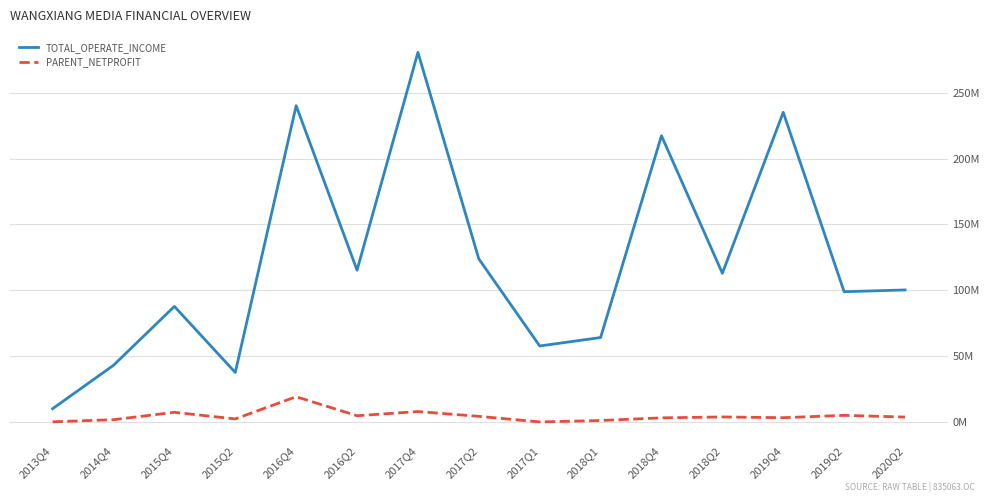

Which series has the largest total across all categories?

TOTAL_OPERATE_INCOME